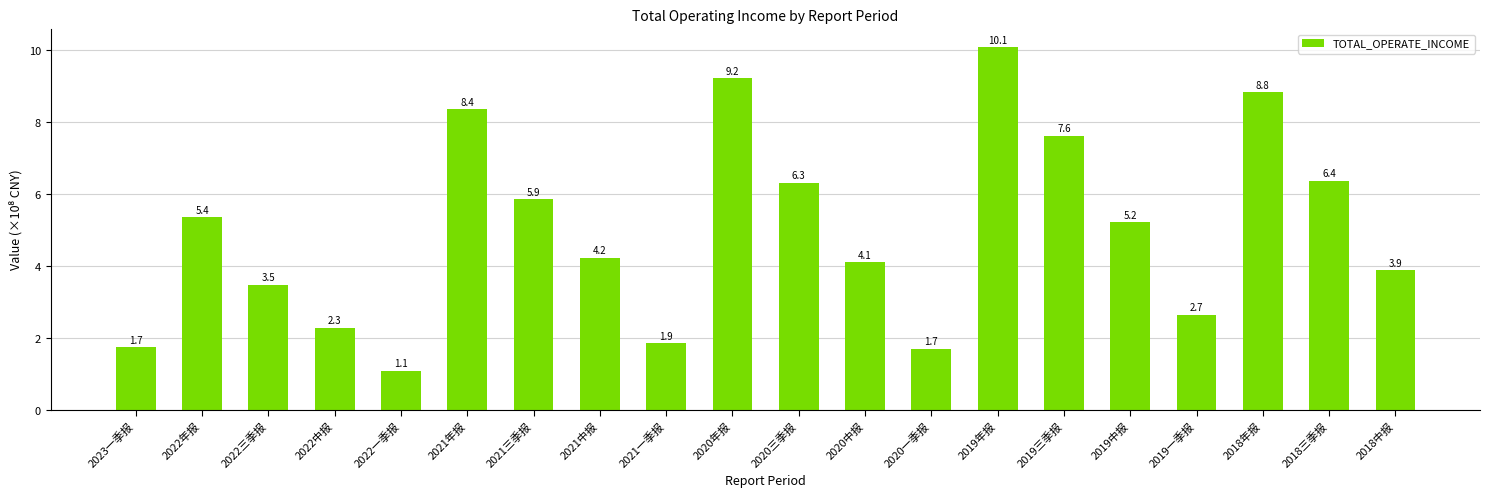

What is the change in value from 2020一季报 to 2019中报?

+3.5